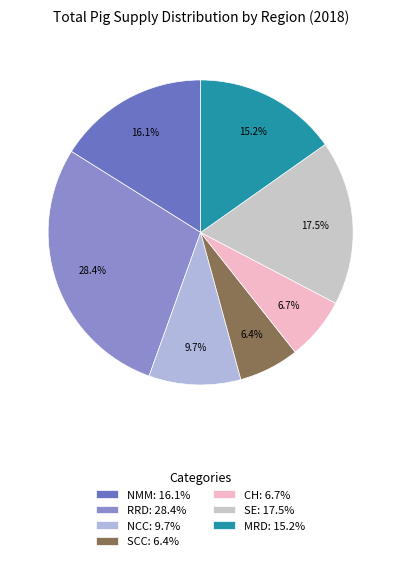

To the nearest percent, what portion does RRD represent?

28%